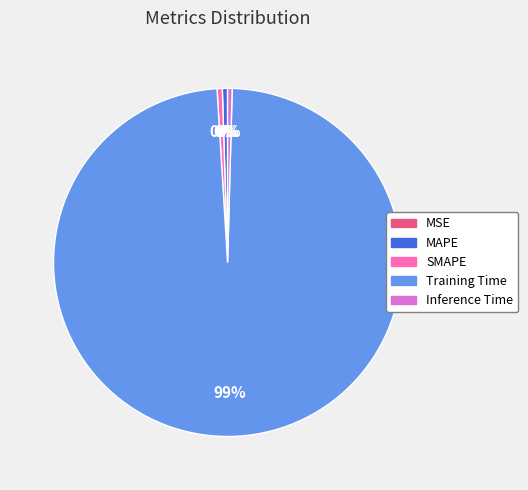

To the nearest percent, what is the average slice percentage?

20%